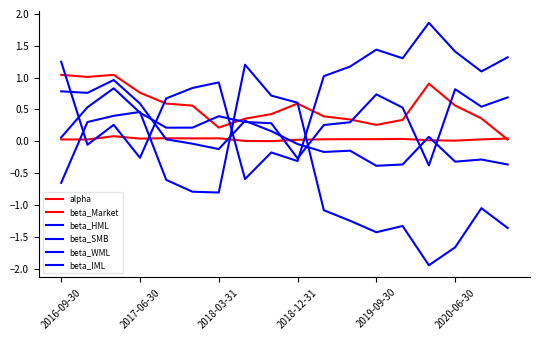

What is the minimum value shown in the chart?

-1.9